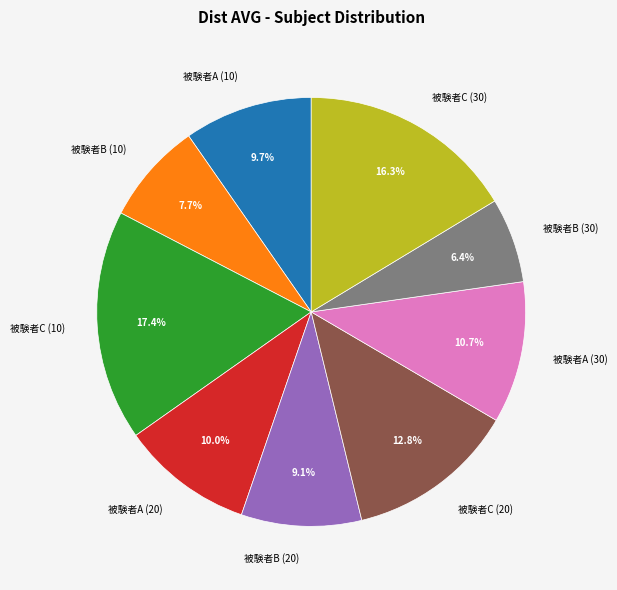

To the nearest percent, what is the difference between the 被験者A (20) and 被験者C (30) slice percentages?

6%